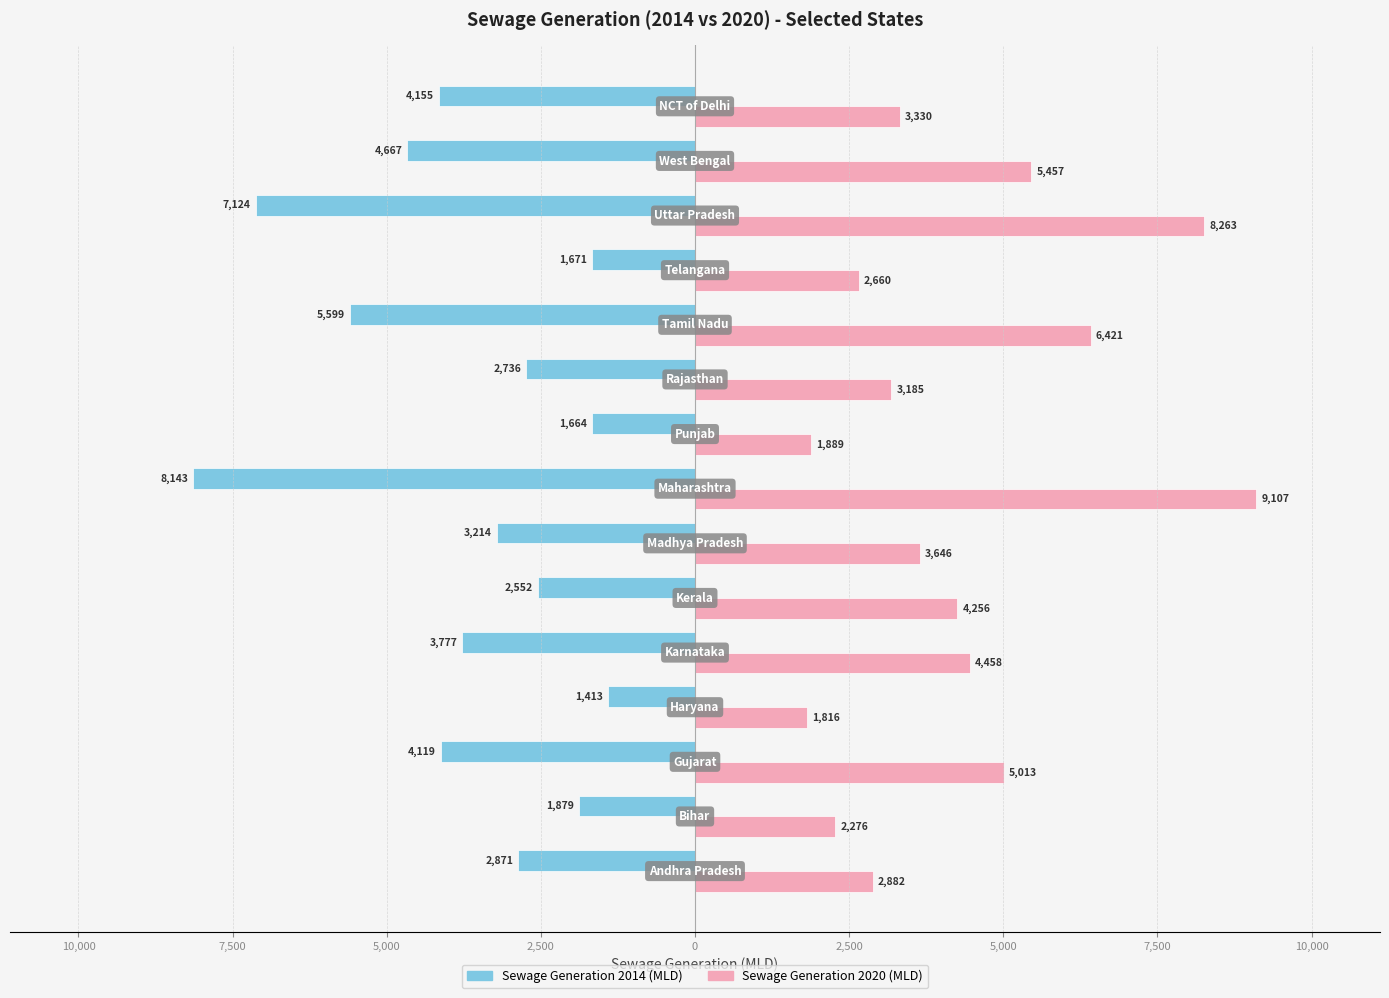

What are all the series names shown in the legend?

Sewage Generation 2014 (MLD), Sewage Generation 2020 (MLD)